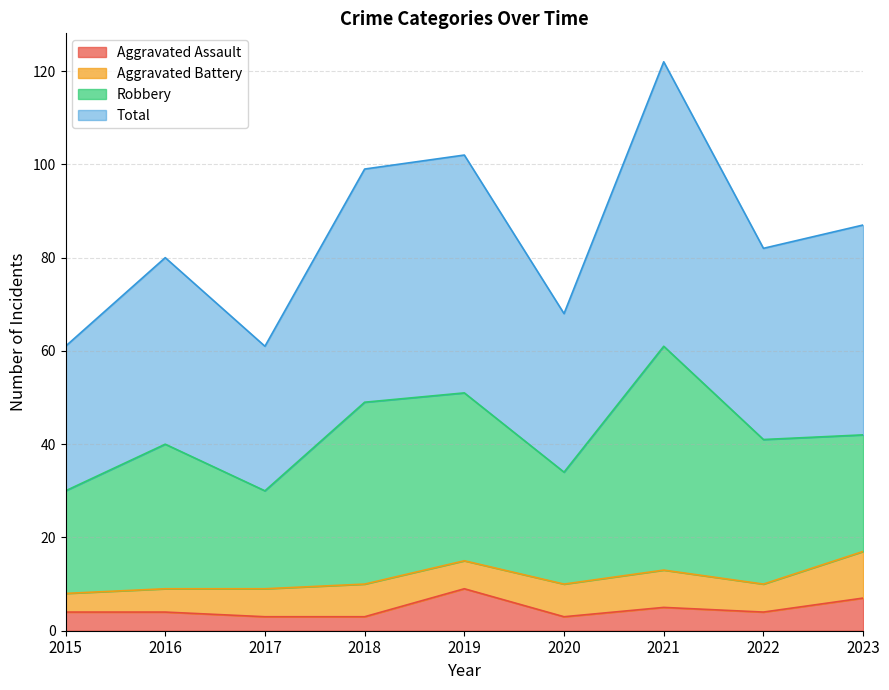

What is the smallest value displayed?

3